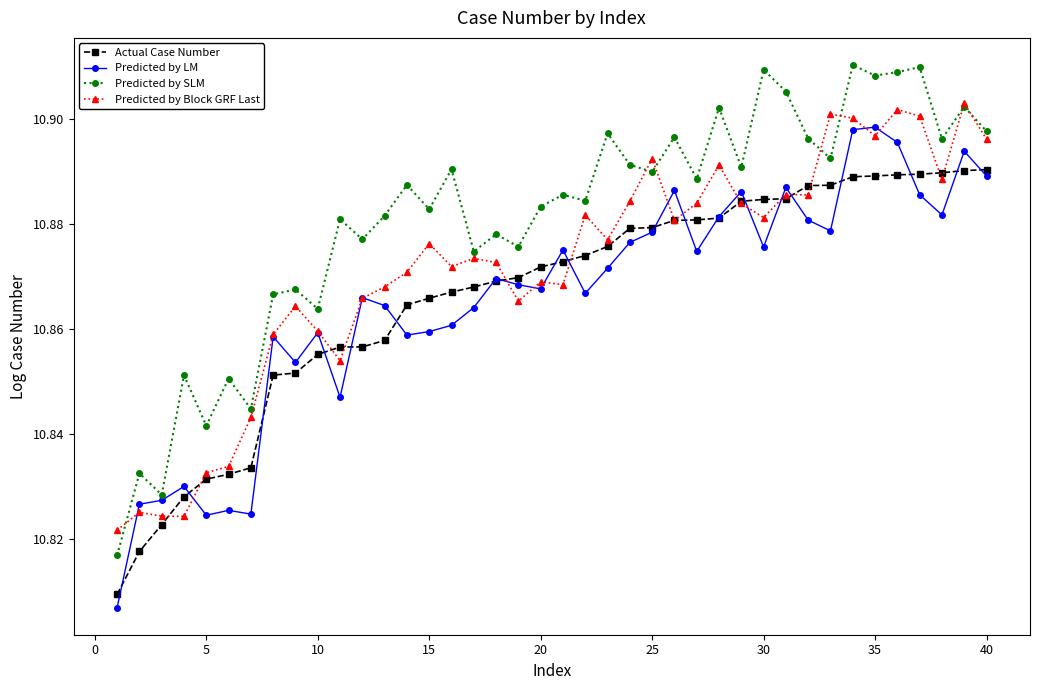

Which series has the largest total across all categories?

Predicted by SLM